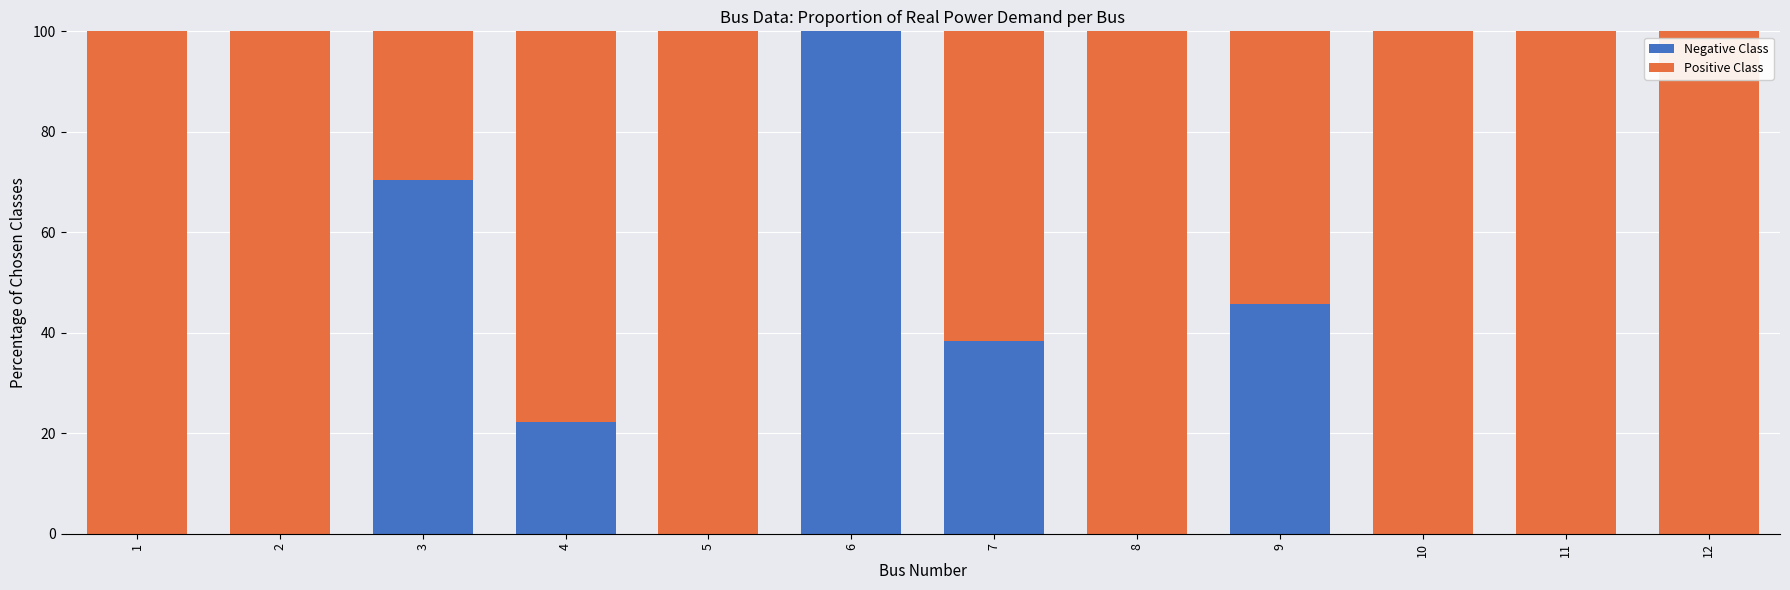

What is the total value across all series at 7?

100.0